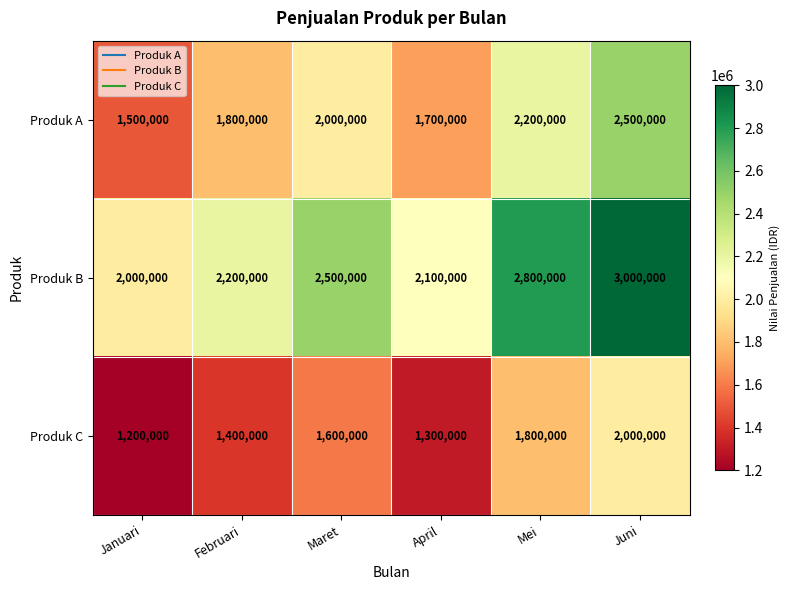

The Produk C series shows 2000000 at Juni. True or false?

True